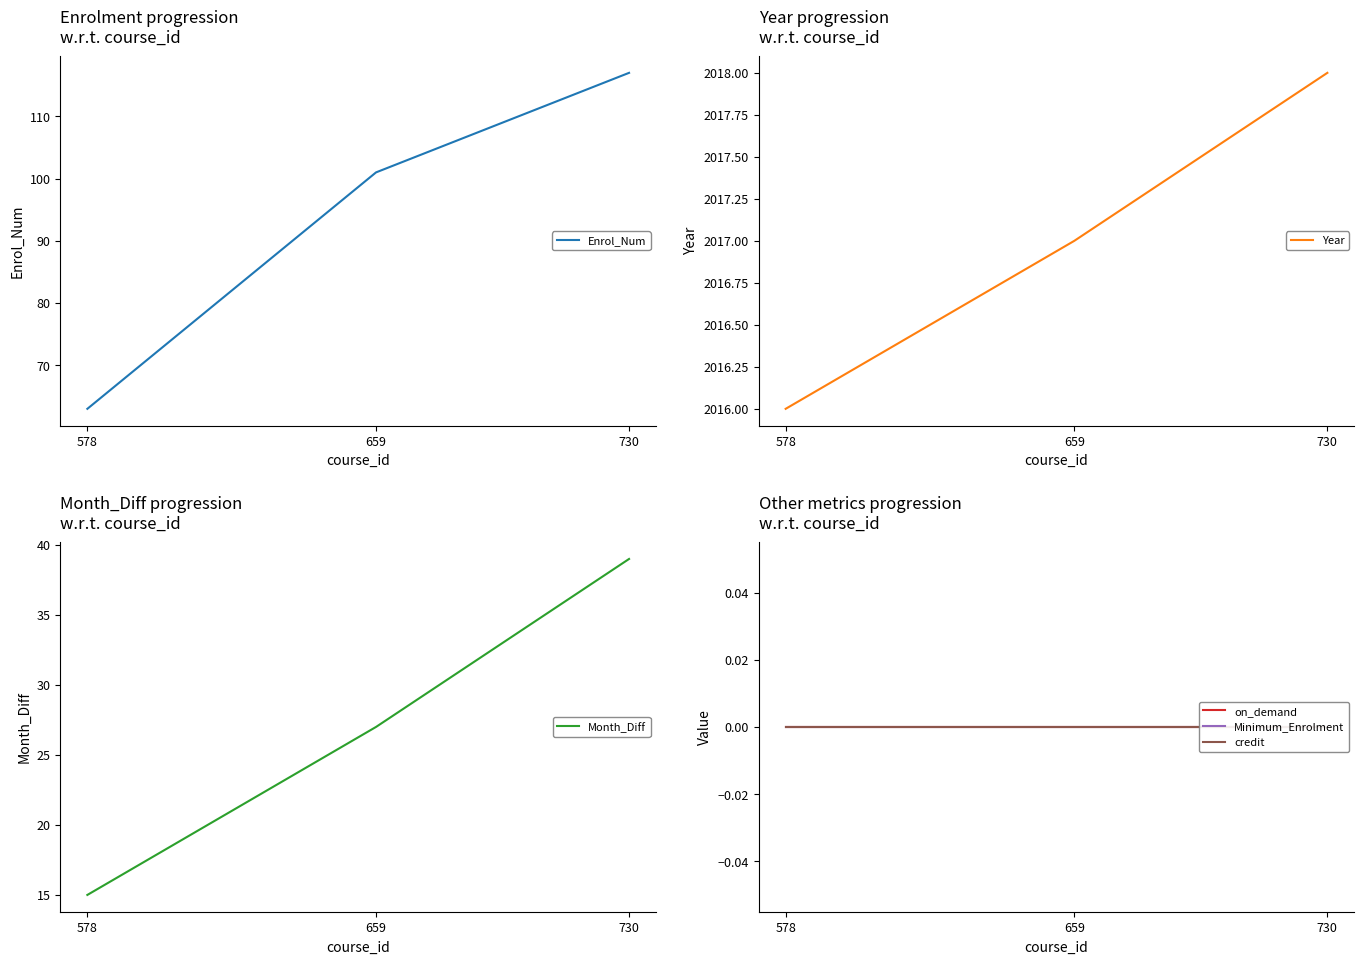

What is the value of the Enrol_Num point at the 3rd from the left?

117